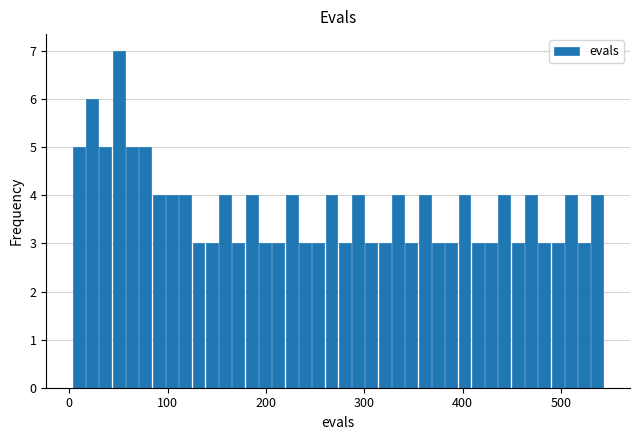

Read against the x-axis, roughly where is the centre of the tallest bar?

50